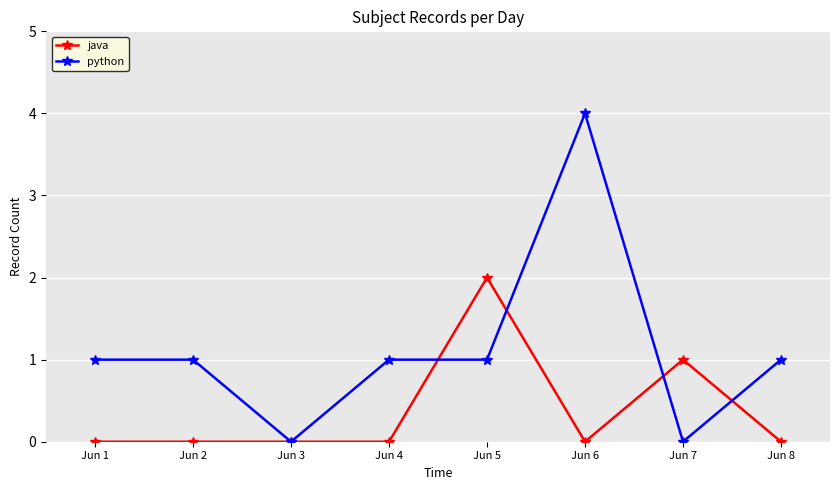

Reading left to right, list all the values displayed in this chart.

java: 0	0	0	0	2	0	1	0
python: 1	1	0	1	1	4	0	1